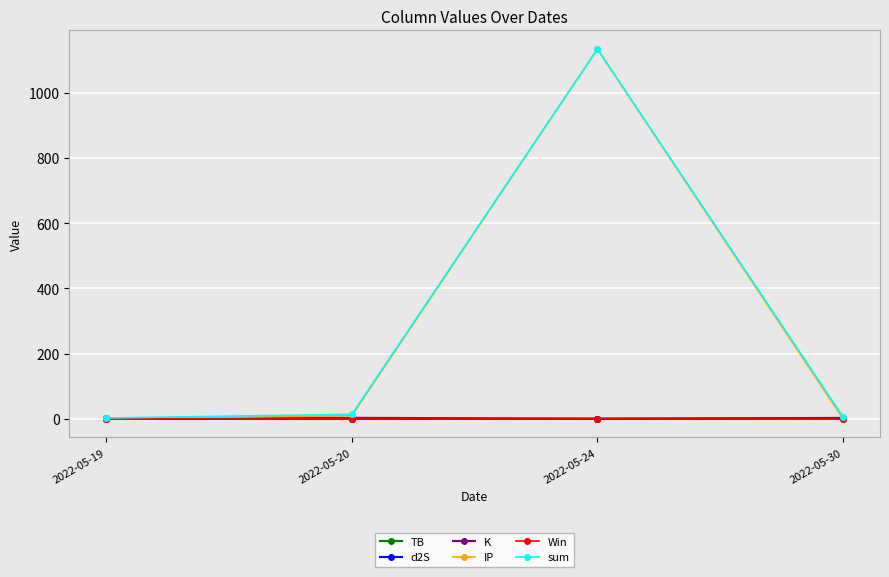

What is the maximum value shown in the chart?

1134.1